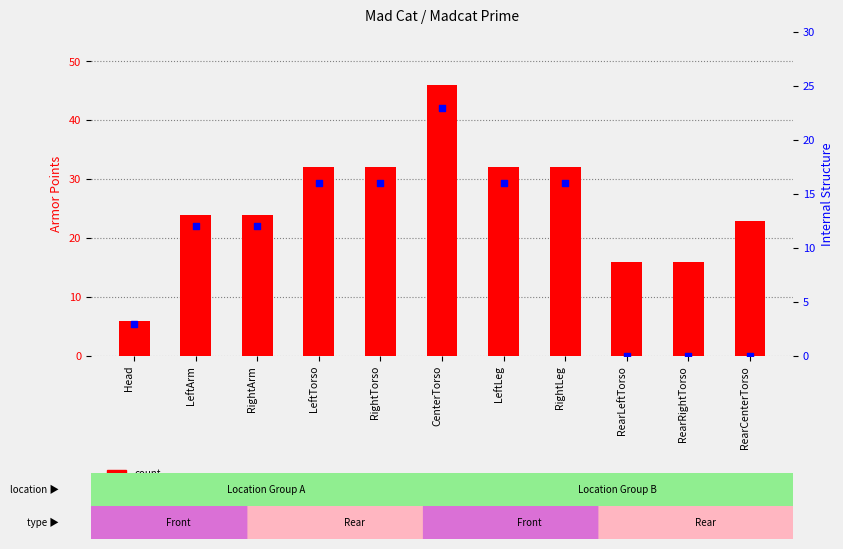

Which series has the largest total across all categories?

count